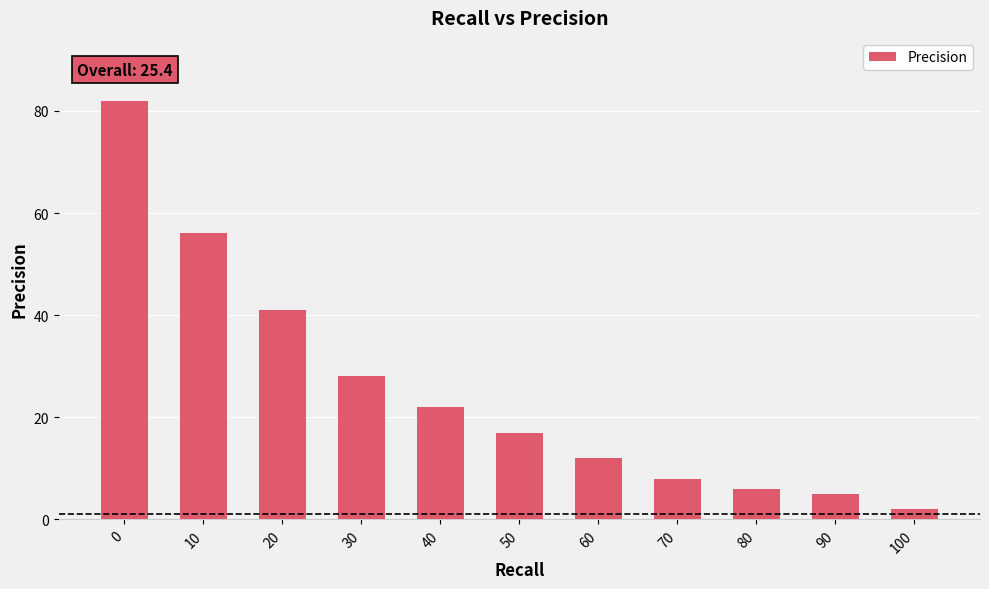

Which has a higher value, 90 or 50?

50